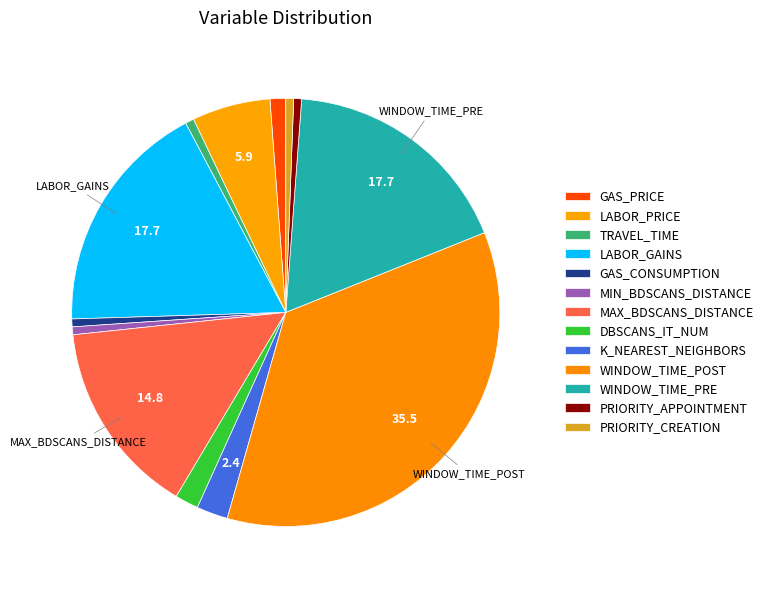

How many segments does this pie chart have?

13